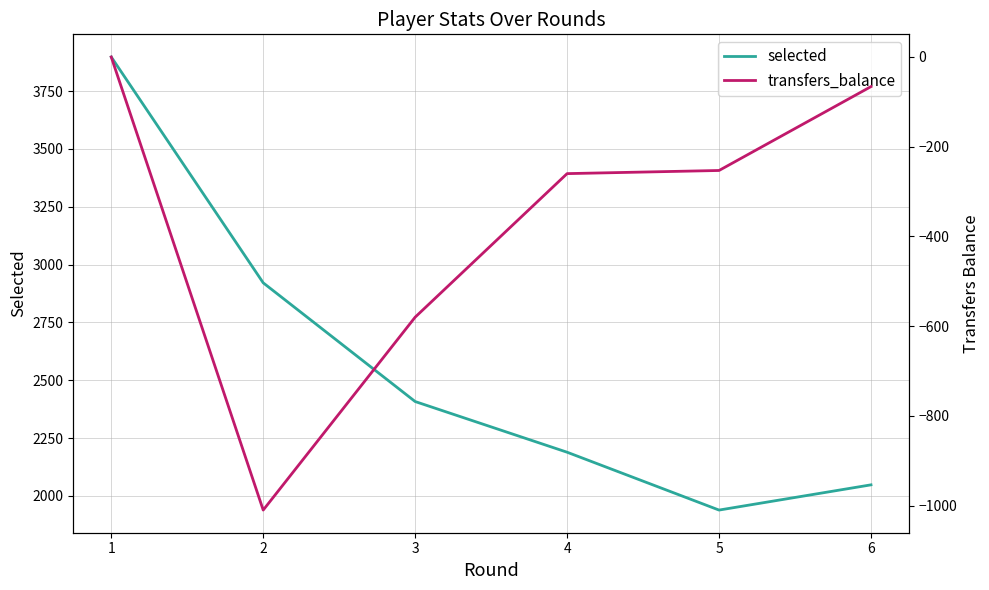

What is the minimum value for selected?

1939